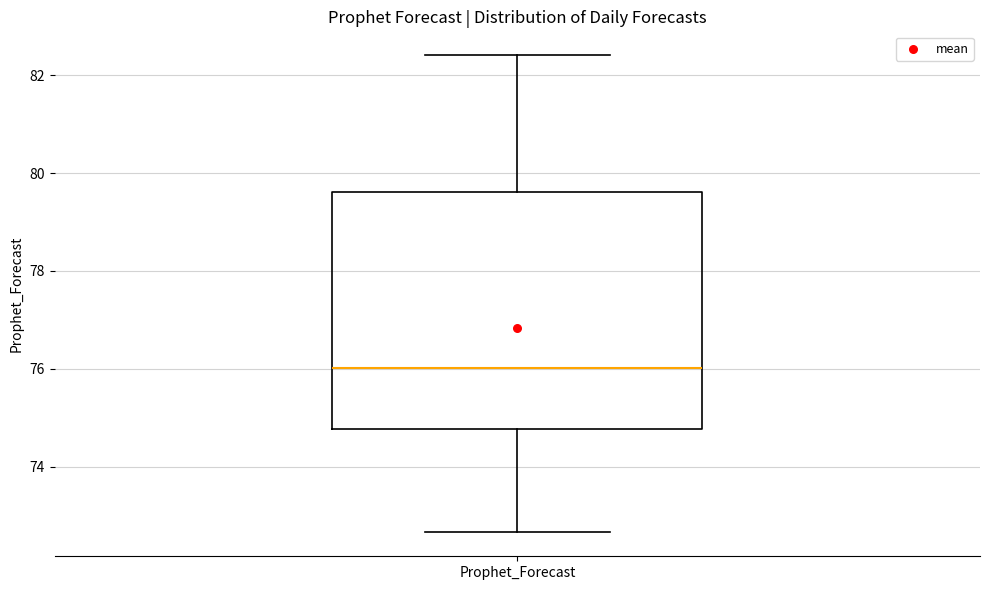

Transcribe this box plot: give where the median line is, the range the box spans, and where the two whiskers end, as read against the y-axis. The values are not printed on the chart, so give them approximately, as read against the axis.

median 76.0, box 74.8 to 79.6, whiskers 72.6 to 82.4